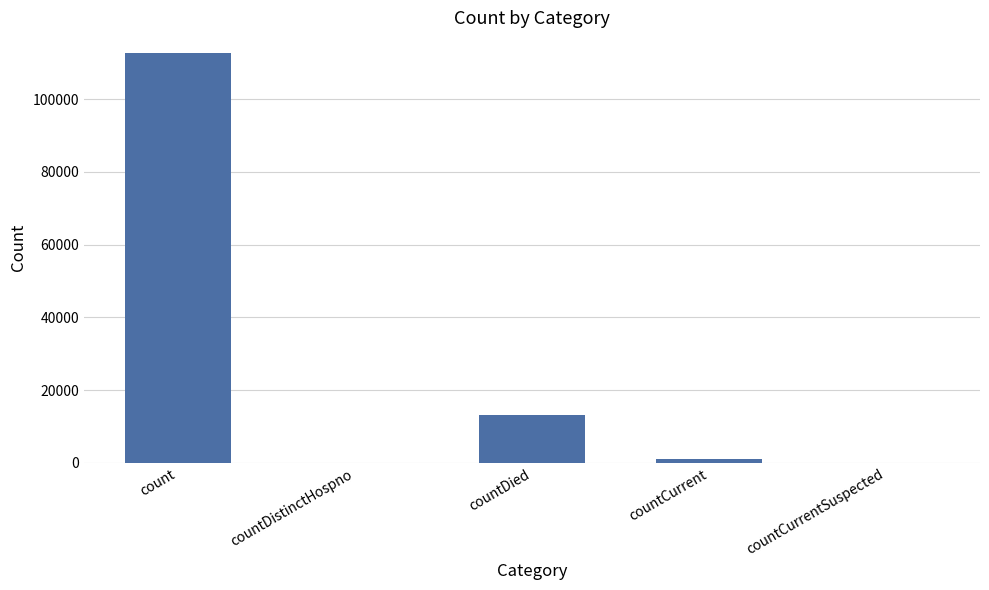

What is the change in value from count to countCurrent?

-111833